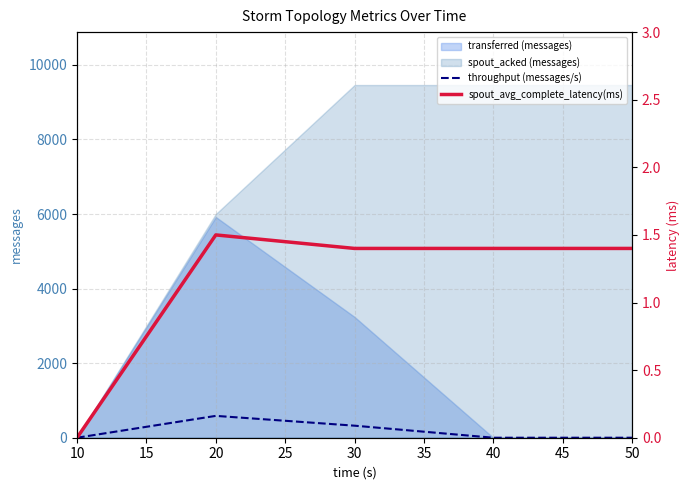

How many intersections are there between throughput (messages/s) and spout_avg_complete_latency(ms)?

1